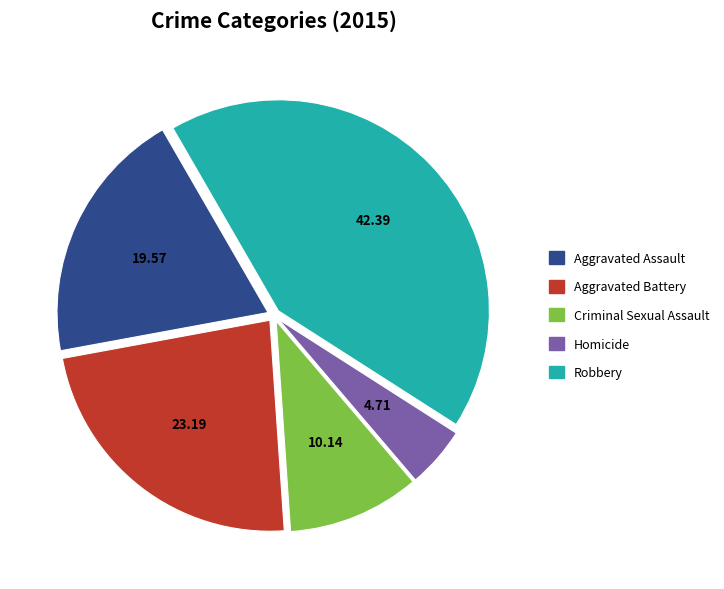

True or false: Aggravated Battery accounts for 14% of the total.

False